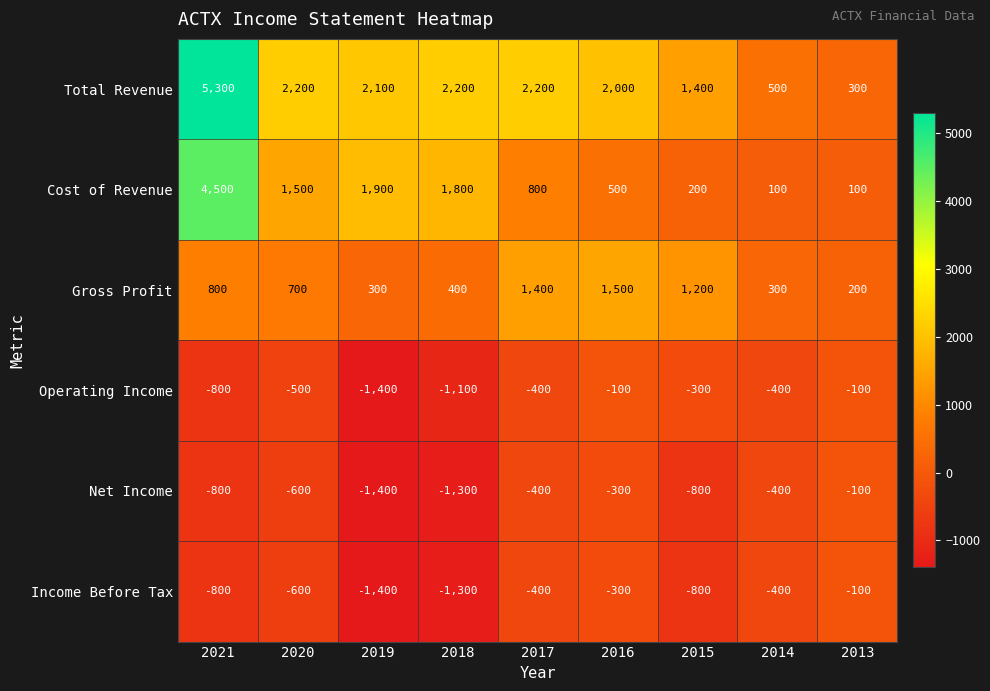

Is it true that Total Revenue equals 1402 at 2020?

False